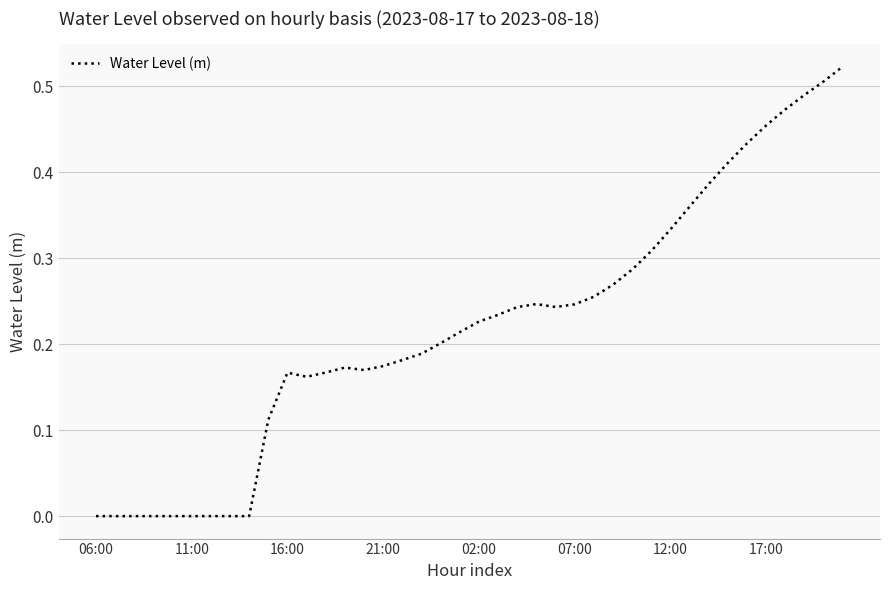

How many lines are shown in the chart?

1